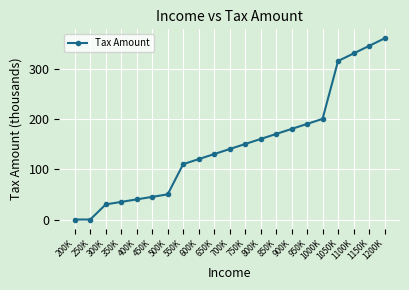

Read the value at 500K.

50